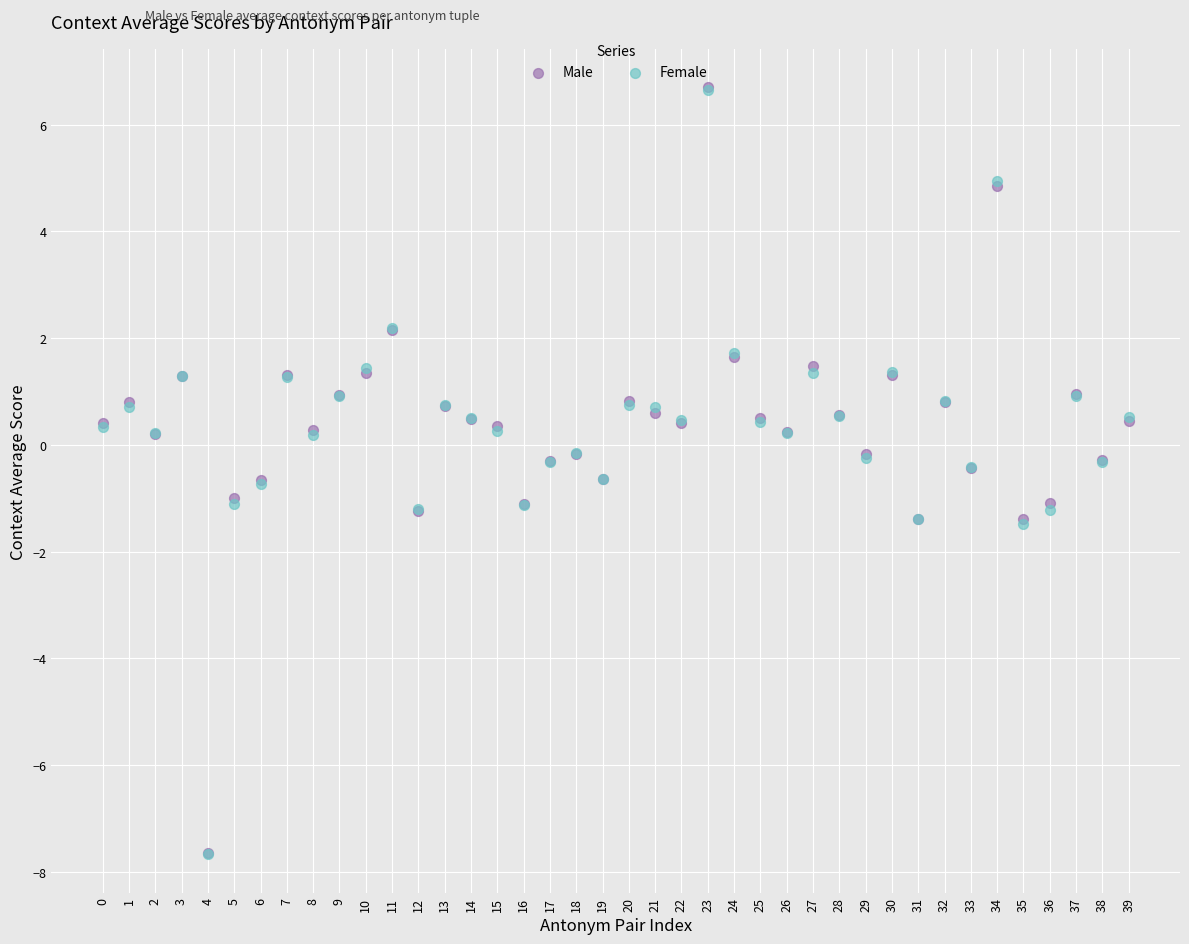

What are all the series names shown in the legend?

Male, Female